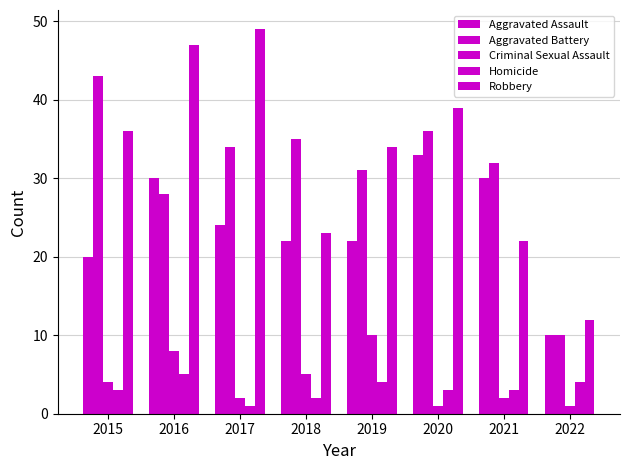

What value does the Aggravated Battery series have at 2022?

10